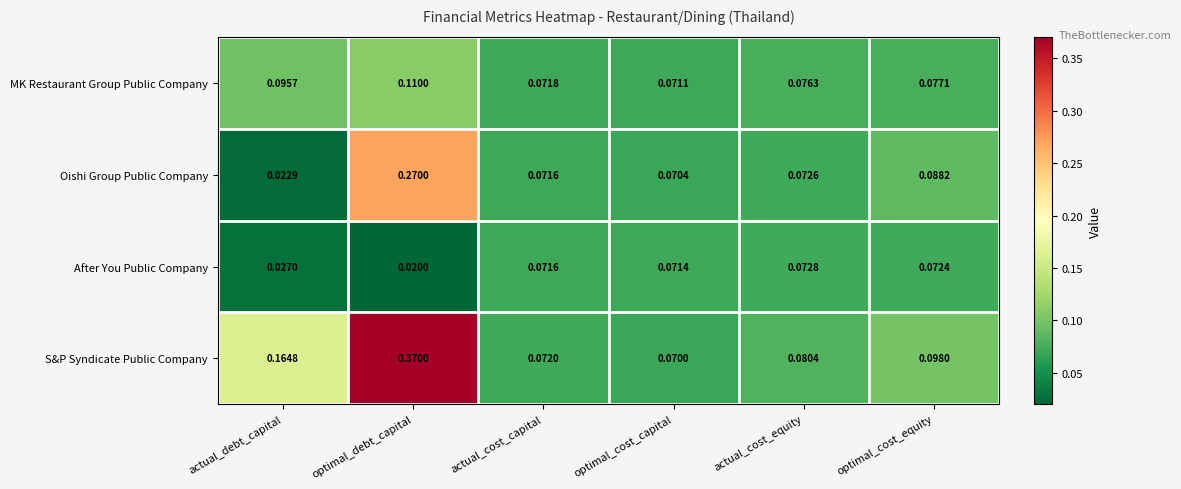

What is the total value across all series at optimal_debt_capital?

0.8